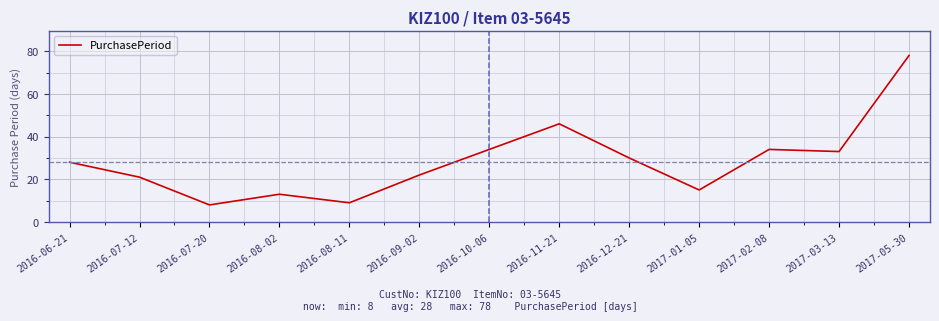

Which has a higher value, 2016-08-11 or 2016-06-21?

2016-06-21